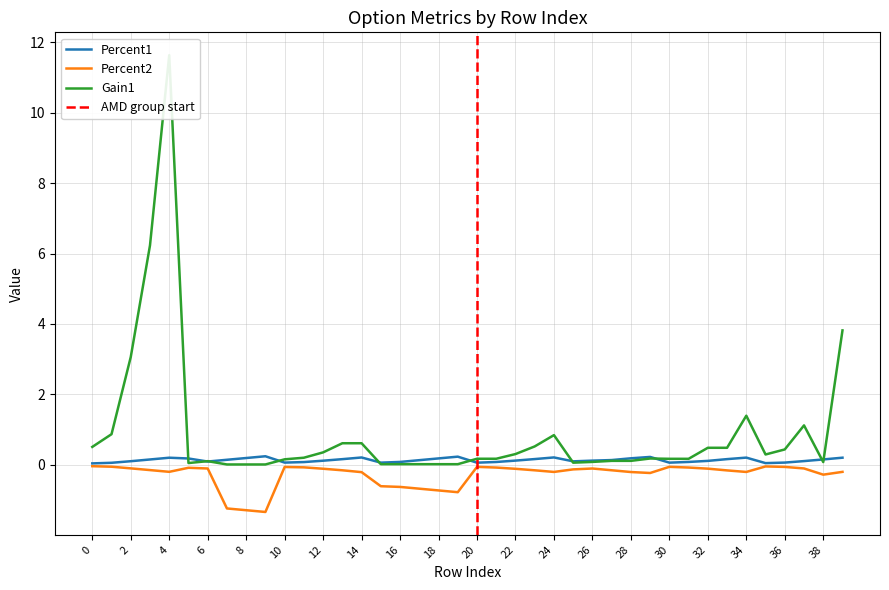

How many data points does each series have?

40